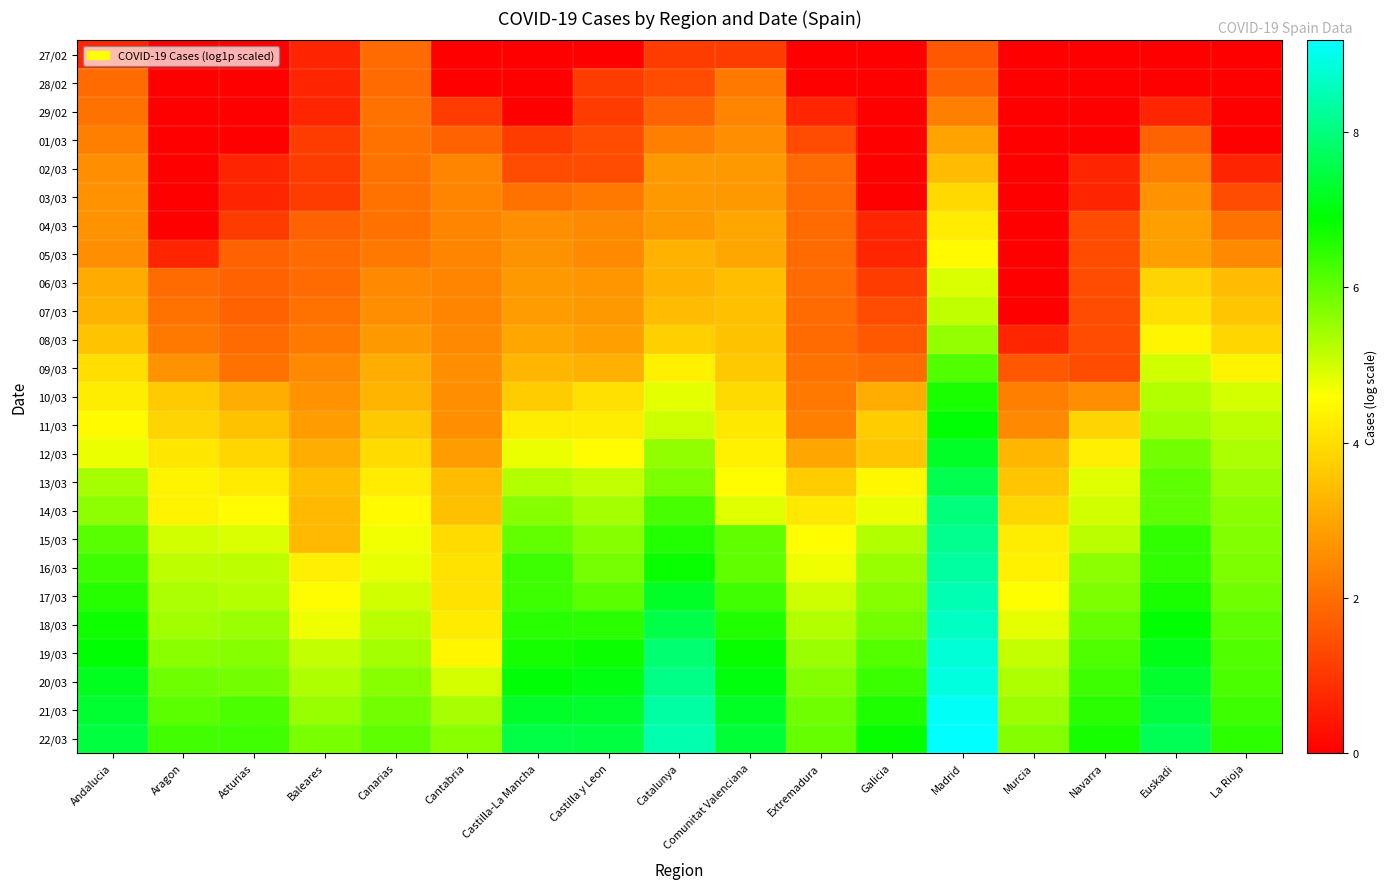

Reading right to left, transcribe all the data shown in this chart.

27/02: La Rioja=0.0	Euskadi=0.0	Navarra=0.0	Murcia=0.0	Madrid=1.6	Galicia=0.0	Extremadura=0.0	Comunitat Valenciana=1.1	Catalunya=1.1	Castilla y Leon=0.0	Castilla-La Mancha=0.0	Cantabria=0.0	Canarias=1.9	Baleares=0.7	Asturias=0.0	Aragon=0.0	Andalucia=0.7
28/02: La Rioja=0.0	Euskadi=0.0	Navarra=0.0	Murcia=0.0	Madrid=1.8	Galicia=0.0	Extremadura=0.0	Comunitat Valenciana=2.2	Catalunya=1.4	Castilla y Leon=1.1	Castilla-La Mancha=0.0	Cantabria=0.0	Canarias=1.9	Baleares=0.7	Asturias=0.0	Aragon=0.0	Andalucia=1.9
29/02: La Rioja=0.0	Euskadi=0.7	Navarra=0.0	Murcia=0.0	Madrid=2.3	Galicia=0.0	Extremadura=0.7	Comunitat Valenciana=2.4	Catalunya=1.8	Castilla y Leon=1.1	Castilla-La Mancha=0.0	Cantabria=1.1	Canarias=2.1	Baleares=0.7	Asturias=0.0	Aragon=0.0	Andalucia=2.1
01/03: La Rioja=0.0	Euskadi=1.8	Navarra=0.0	Murcia=0.0	Madrid=2.9	Galicia=0.0	Extremadura=1.4	Comunitat Valenciana=2.6	Catalunya=2.3	Castilla y Leon=1.4	Castilla-La Mancha=1.1	Cantabria=1.8	Canarias=2.1	Baleares=1.1	Asturias=0.0	Aragon=0.0	Andalucia=2.3
02/03: La Rioja=0.7	Euskadi=2.3	Navarra=0.7	Murcia=0.0	Madrid=3.4	Galicia=0.0	Extremadura=1.9	Comunitat Valenciana=2.8	Catalunya=2.8	Castilla y Leon=1.4	Castilla-La Mancha=1.4	Cantabria=2.4	Canarias=2.1	Baleares=1.1	Asturias=0.7	Aragon=0.0	Andalucia=2.6
03/03: La Rioja=1.4	Euskadi=2.6	Navarra=0.7	Murcia=0.0	Madrid=3.9	Galicia=0.0	Extremadura=1.9	Comunitat Valenciana=2.8	Catalunya=2.8	Castilla y Leon=2.2	Castilla-La Mancha=2.1	Cantabria=2.4	Canarias=2.1	Baleares=1.1	Asturias=0.7	Aragon=0.0	Andalucia=2.6
04/03: La Rioja=2.1	Euskadi=2.9	Navarra=1.4	Murcia=0.0	Madrid=4.3	Galicia=0.7	Extremadura=1.9	Comunitat Valenciana=3.0	Catalunya=2.8	Castilla y Leon=2.5	Castilla-La Mancha=2.6	Cantabria=2.4	Canarias=2.1	Baleares=1.8	Asturias=1.1	Aragon=0.0	Andalucia=2.6
05/03: La Rioja=2.5	Euskadi=2.9	Navarra=1.4	Murcia=0.0	Madrid=4.5	Galicia=0.7	Extremadura=1.9	Comunitat Valenciana=3.0	Catalunya=3.2	Castilla y Leon=2.5	Castilla-La Mancha=2.6	Cantabria=2.4	Canarias=2.2	Baleares=1.9	Asturias=1.8	Aragon=0.7	Andalucia=2.6
06/03: La Rioja=3.4	Euskadi=3.8	Navarra=1.4	Murcia=0.0	Madrid=4.9	Galicia=1.1	Extremadura=1.9	Comunitat Valenciana=3.4	Catalunya=3.2	Castilla y Leon=2.7	Castilla-La Mancha=2.8	Cantabria=2.4	Canarias=2.5	Baleares=1.9	Asturias=1.8	Aragon=1.9	Andalucia=3.1
07/03: La Rioja=3.6	Euskadi=4.0	Navarra=1.4	Murcia=0.0	Madrid=5.2	Galicia=1.4	Extremadura=1.9	Comunitat Valenciana=3.5	Catalunya=3.4	Castilla y Leon=2.8	Castilla-La Mancha=2.8	Cantabria=2.4	Canarias=2.6	Baleares=2.1	Asturias=1.8	Aragon=2.1	Andalucia=3.2
08/03: La Rioja=3.9	Euskadi=4.4	Navarra=1.4	Murcia=0.7	Madrid=5.5	Galicia=1.6	Extremadura=1.9	Comunitat Valenciana=3.5	Catalunya=3.8	Castilla y Leon=2.9	Castilla-La Mancha=3.0	Cantabria=2.5	Canarias=2.8	Baleares=2.2	Asturias=1.9	Aragon=2.2	Andalucia=3.5
09/03: La Rioja=4.4	Euskadi=5.0	Navarra=1.4	Murcia=1.6	Madrid=6.2	Galicia=1.9	Extremadura=2.1	Comunitat Valenciana=3.6	Catalunya=4.3	Castilla y Leon=3.2	Castilla-La Mancha=3.3	Cantabria=2.6	Canarias=3.1	Baleares=2.5	Asturias=2.1	Aragon=2.6	Andalucia=4.0
10/03: La Rioja=5.0	Euskadi=5.3	Navarra=2.6	Murcia=2.3	Madrid=6.7	Galicia=3.1	Extremadura=2.2	Comunitat Valenciana=3.9	Catalunya=4.8	Castilla y Leon=4.0	Castilla-La Mancha=3.7	Cantabria=2.6	Canarias=3.3	Baleares=2.6	Asturias=3.1	Aragon=3.7	Andalucia=4.3
11/03: La Rioja=5.2	Euskadi=5.4	Navarra=3.9	Murcia=2.5	Madrid=6.9	Galicia=3.7	Extremadura=2.3	Comunitat Valenciana=4.2	Catalunya=5.1	Castilla y Leon=4.3	Castilla-La Mancha=4.3	Cantabria=2.6	Canarias=3.6	Baleares=2.8	Asturias=3.5	Aragon=3.8	Andalucia=4.5
12/03: La Rioja=5.3	Euskadi=5.8	Navarra=4.3	Murcia=3.3	Madrid=7.2	Galicia=3.6	Extremadura=3.0	Comunitat Valenciana=4.3	Catalunya=5.6	Castilla y Leon=4.5	Castilla-La Mancha=4.8	Cantabria=2.8	Canarias=4.0	Baleares=3.1	Asturias=3.9	Aragon=4.2	Andalucia=4.8
13/03: La Rioja=5.5	Euskadi=6.0	Navarra=4.9	Murcia=3.6	Madrid=7.6	Galicia=4.5	Extremadura=3.7	Comunitat Valenciana=4.6	Catalunya=5.8	Castilla y Leon=5.1	Castilla-La Mancha=5.3	Cantabria=3.4	Canarias=4.3	Baleares=3.4	Asturias=4.2	Aragon=4.4	Andalucia=5.4
14/03: La Rioja=5.6	Euskadi=6.0	Navarra=5.0	Murcia=3.9	Madrid=8.0	Galicia=4.8	Extremadura=4.2	Comunitat Valenciana=4.9	Catalunya=6.2	Castilla y Leon=5.4	Castilla-La Mancha=5.7	Cantabria=3.5	Canarias=4.5	Baleares=3.4	Asturias=4.5	Aragon=4.4	Andalucia=5.6
15/03: La Rioja=5.7	Euskadi=6.4	Navarra=5.2	Murcia=4.3	Madrid=8.2	Galicia=5.3	Extremadura=4.6	Comunitat Valenciana=6.0	Catalunya=6.6	Castilla y Leon=5.7	Castilla-La Mancha=6.0	Cantabria=4.0	Canarias=4.7	Baleares=3.4	Asturias=4.9	Aragon=5.0	Andalucia=6.1
16/03: La Rioja=5.7	Euskadi=6.4	Navarra=5.6	Murcia=4.4	Madrid=8.3	Galicia=5.5	Extremadura=4.7	Comunitat Valenciana=6.0	Catalunya=6.8	Castilla y Leon=5.8	Castilla-La Mancha=6.3	Cantabria=4.1	Canarias=4.8	Baleares=4.3	Asturias=5.2	Aragon=5.2	Andalucia=6.3
17/03: La Rioja=5.9	Euskadi=6.6	Navarra=5.7	Murcia=4.6	Madrid=8.5	Galicia=5.7	Extremadura=5.0	Comunitat Valenciana=6.3	Catalunya=7.2	Castilla y Leon=6.1	Castilla-La Mancha=6.3	Cantabria=4.1	Canarias=5.0	Baleares=4.5	Asturias=5.3	Aragon=5.3	Andalucia=6.5
18/03: La Rioja=6.0	Euskadi=6.9	Navarra=6.0	Murcia=4.8	Madrid=8.6	Galicia=5.8	Extremadura=5.3	Comunitat Valenciana=6.6	Catalunya=7.5	Castilla y Leon=6.5	Castilla-La Mancha=6.5	Cantabria=4.2	Canarias=5.2	Baleares=4.7	Asturias=5.5	Aragon=5.4	Andalucia=6.8
19/03: La Rioja=6.2	Euskadi=7.1	Navarra=6.2	Murcia=5.1	Madrid=8.8	Galicia=6.1	Extremadura=5.5	Comunitat Valenciana=6.8	Catalunya=7.9	Castilla y Leon=6.8	Castilla-La Mancha=6.7	Cantabria=4.4	Canarias=5.4	Baleares=5.1	Asturias=5.7	Aragon=5.6	Andalucia=6.9
20/03: La Rioja=6.2	Euskadi=7.3	Navarra=6.3	Murcia=5.3	Madrid=8.9	Galicia=6.4	Extremadura=5.7	Comunitat Valenciana=7.0	Catalunya=8.1	Castilla y Leon=7.0	Castilla-La Mancha=7.0	Cantabria=5.0	Canarias=5.7	Baleares=5.3	Asturias=5.8	Aragon=5.9	Andalucia=7.2
21/03: La Rioja=6.3	Euskadi=7.5	Navarra=6.5	Murcia=5.5	Madrid=9.1	Galicia=6.6	Extremadura=5.9	Comunitat Valenciana=7.2	Catalunya=8.3	Castilla y Leon=7.3	Castilla-La Mancha=7.3	Cantabria=5.4	Canarias=5.9	Baleares=5.5	Asturias=6.2	Aragon=6.1	Andalucia=7.3
22/03: La Rioja=6.5	Euskadi=7.6	Navarra=6.7	Murcia=5.7	Madrid=9.2	Galicia=6.8	Extremadura=6.0	Comunitat Valenciana=7.4	Catalunya=8.5	Castilla y Leon=7.5	Castilla-La Mancha=7.5	Cantabria=5.6	Canarias=6.0	Baleares=5.8	Asturias=6.3	Aragon=6.3	Andalucia=7.5